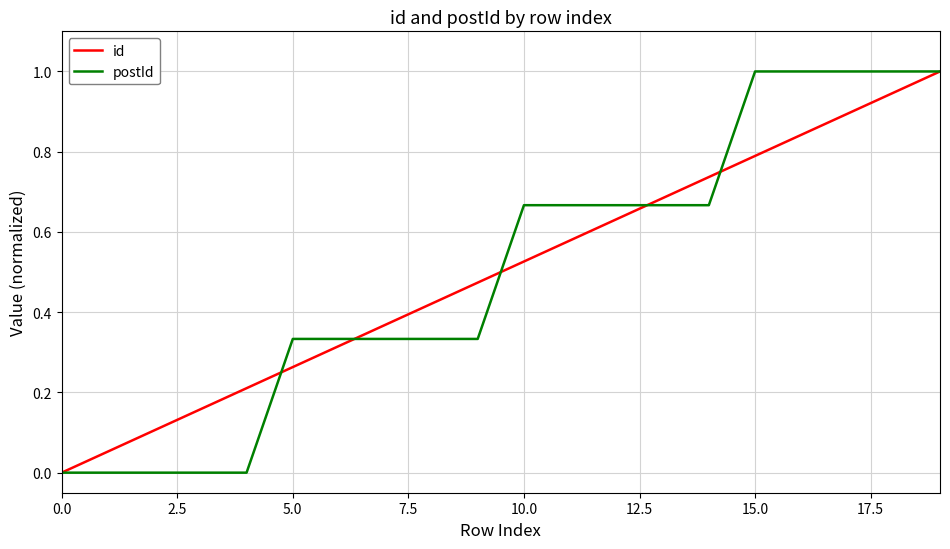

How many positive values does the id series have?

19